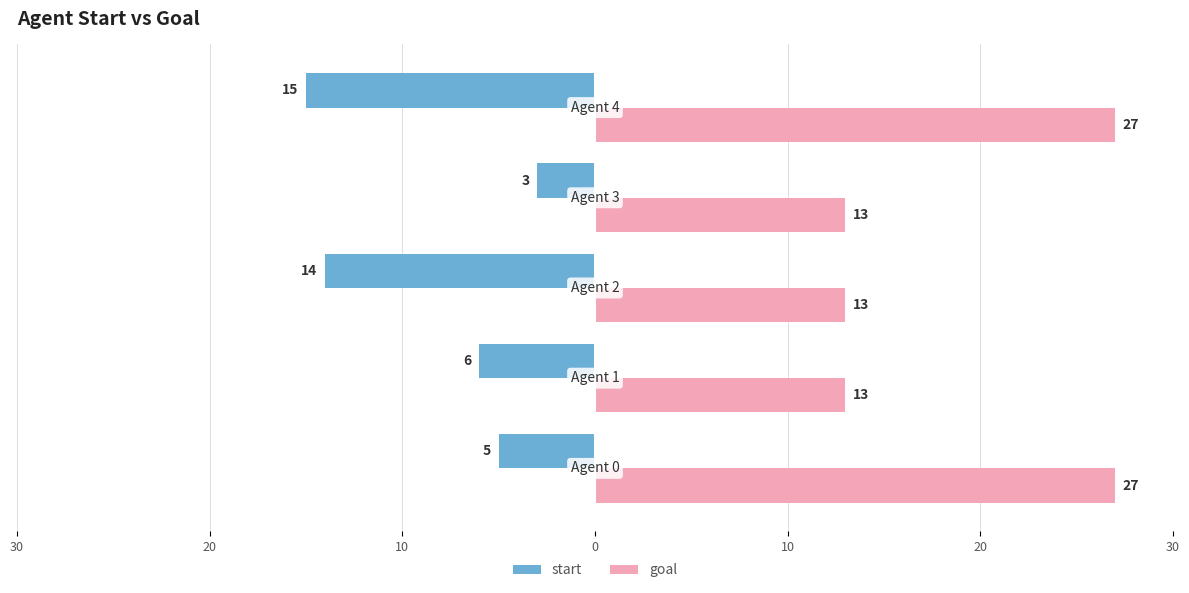

What are all the series names shown in the legend?

start, goal